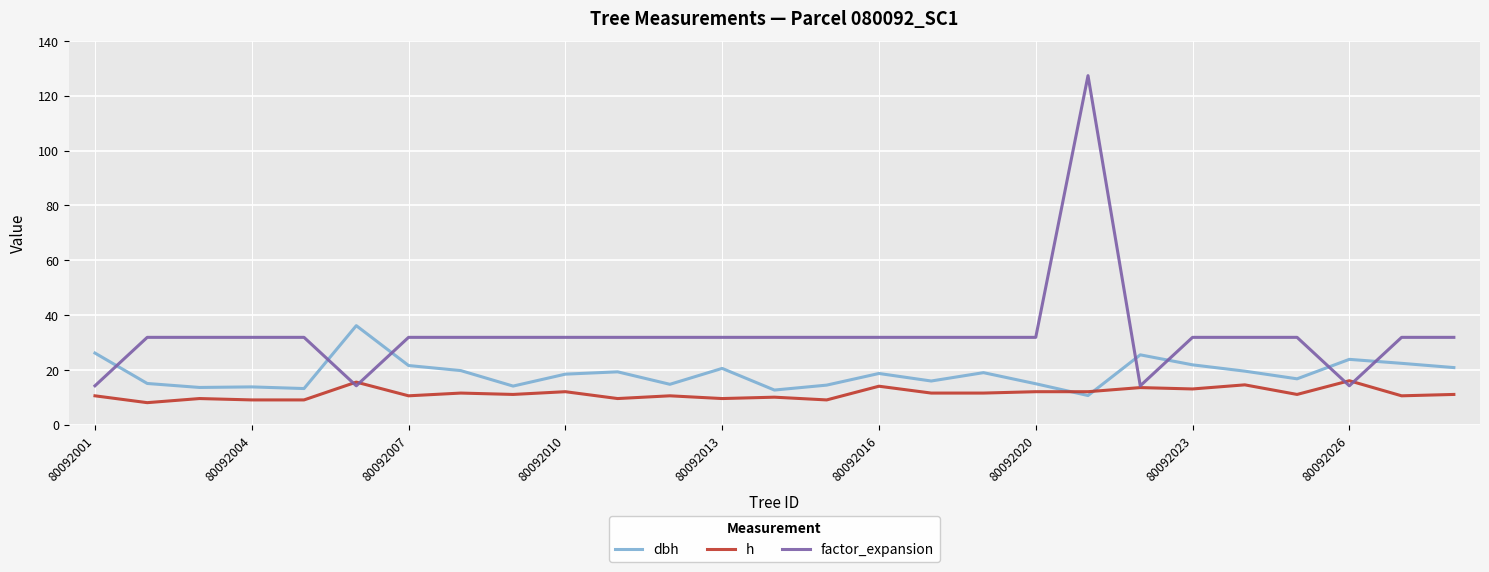

What is the maximum value shown in the chart?

127.3